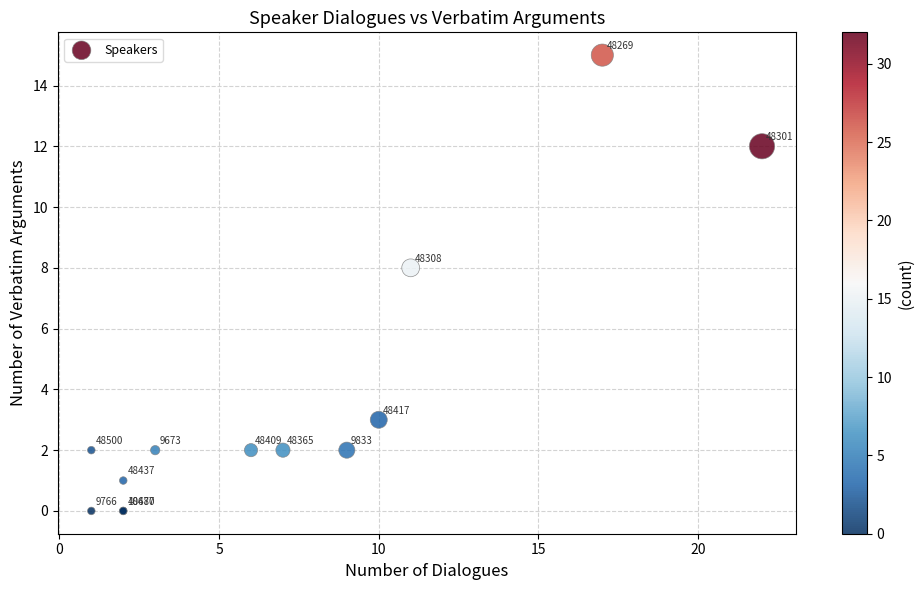

What Y value in the scatter plot is closest to 7?

8